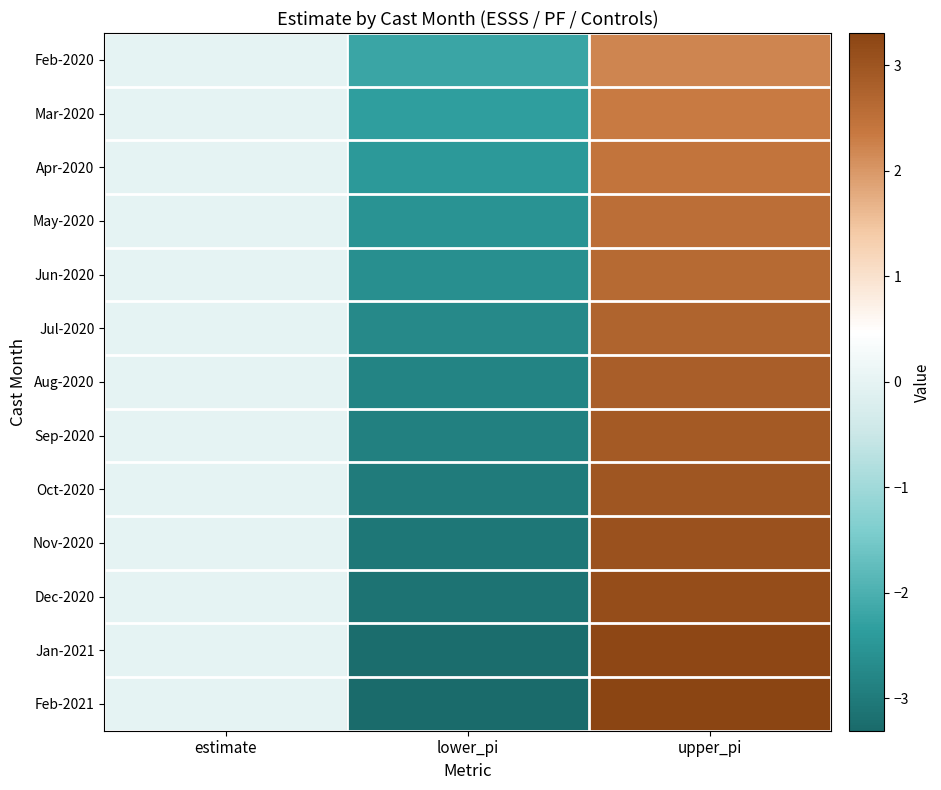

At which category does the chart reach its peak across all series?

upper_pi